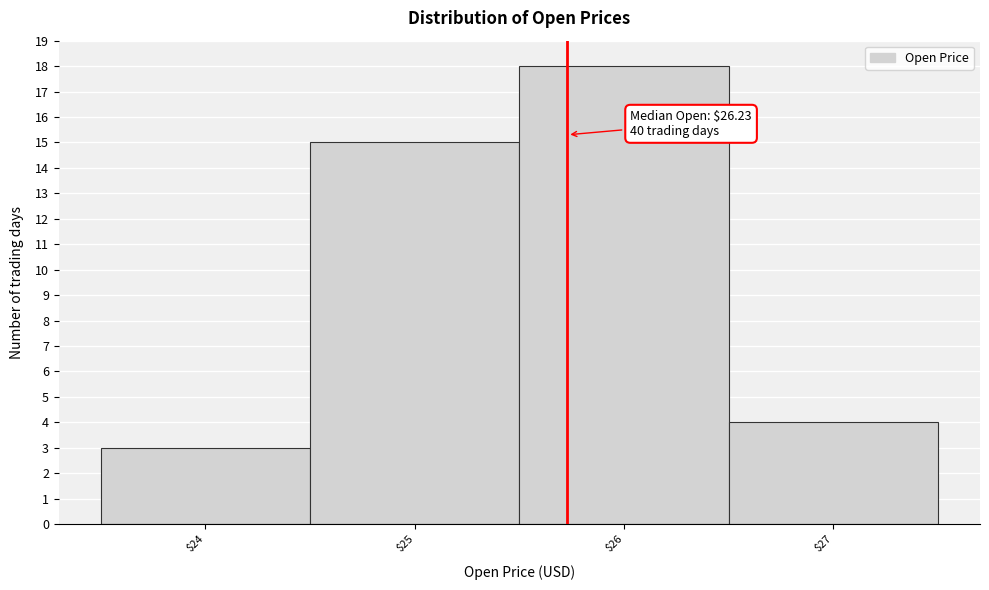

Reading left to right, list all the values displayed in this chart.

3	15	18	4